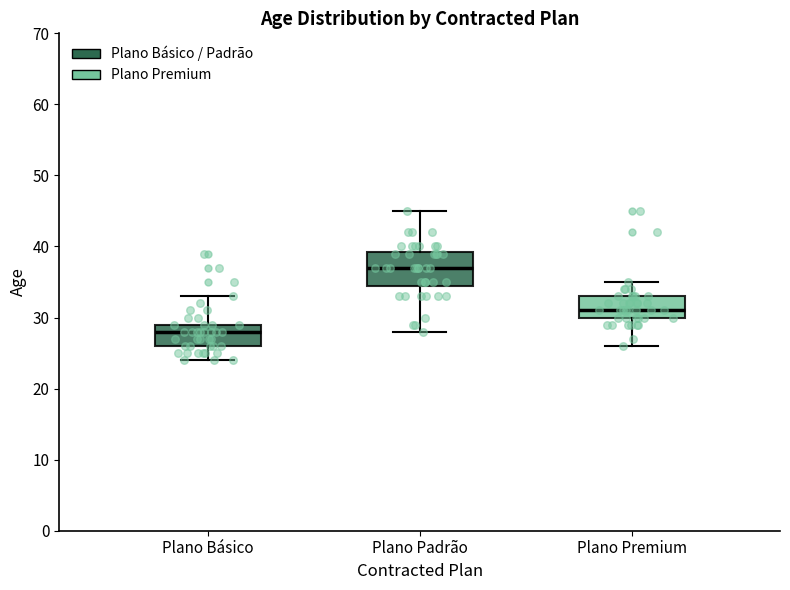

Reading left to right, read every box against the y-axis: the position of its median line, the range the box covers, and the ends of its whiskers. The values are not printed on the chart, so give them approximately, as read against the axis.

Plano Básico: median 28, box 26 to 29, whiskers 24 to 33
Plano Padrão: median 37, box 35 to 39, whiskers 28 to 45
Plano Premium: median 31, box 30 to 33, whiskers 26 to 35